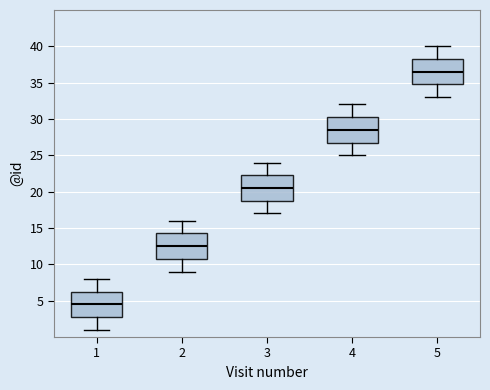

Reading left to right, read every box against the y-axis: the position of its median line, the range the box covers, and the ends of its whiskers. The values are not printed on the chart, so give them approximately, as read against the axis.

1: median 4.5, box 3.0 to 6.5, whiskers 1.0 to 8.0
2: median 12.5, box 11.0 to 14.5, whiskers 9.0 to 16.0
3: median 20.5, box 19.0 to 22.5, whiskers 17.0 to 24.0
4: median 28.5, box 27.0 to 30.5, whiskers 25.0 to 32.0
5: median 36.5, box 35.0 to 38.5, whiskers 33.0 to 40.0